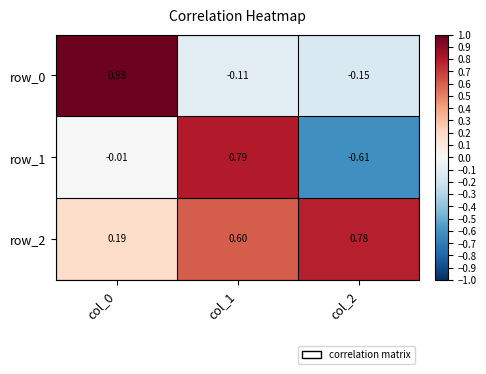

At which label does row_1 reach its minimum?

col_2